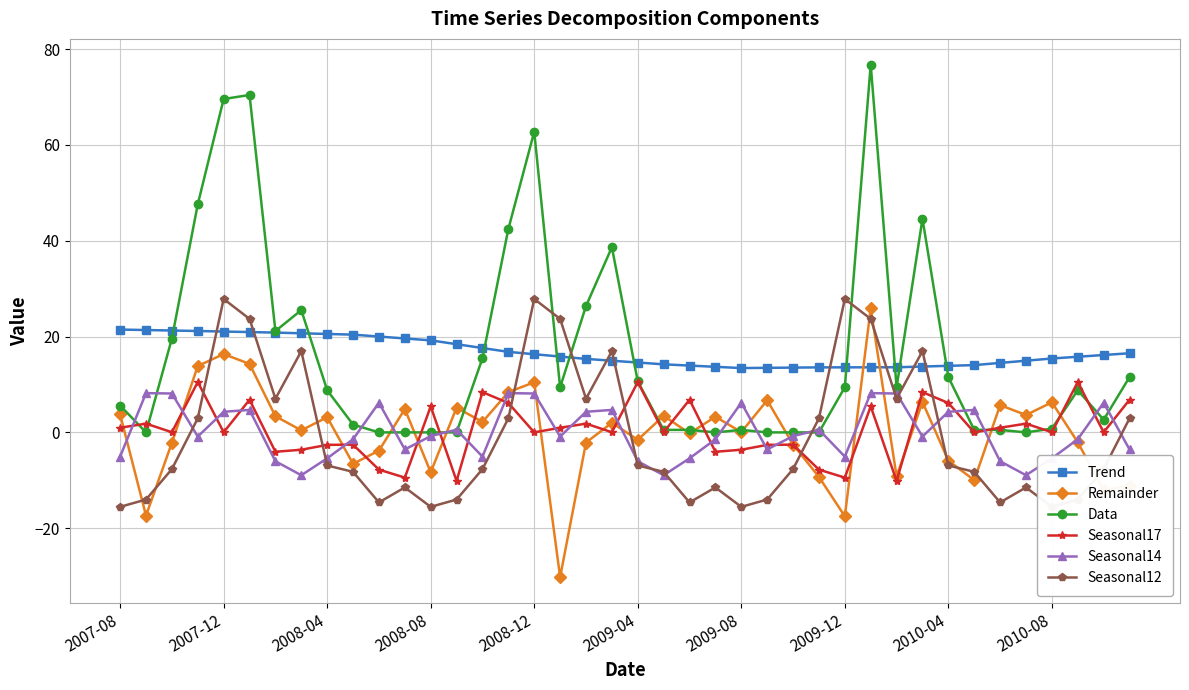

How many times do Trend and Remainder cross each other?

2